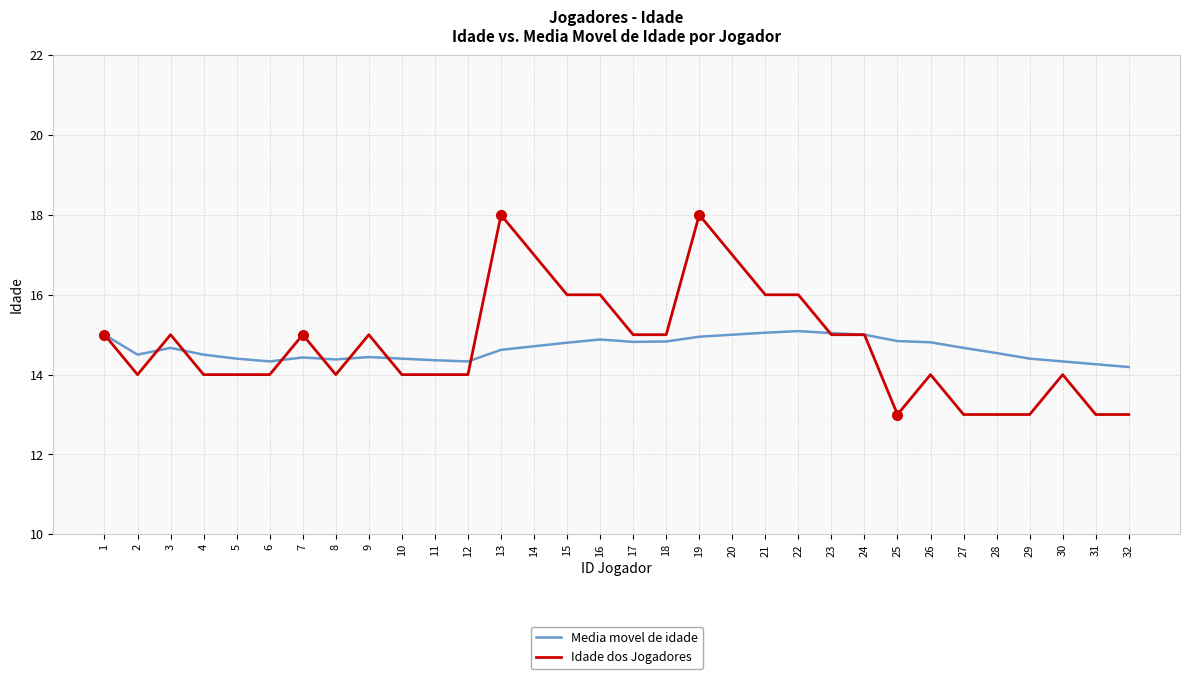

What is the maximum value shown in the chart?

18.0